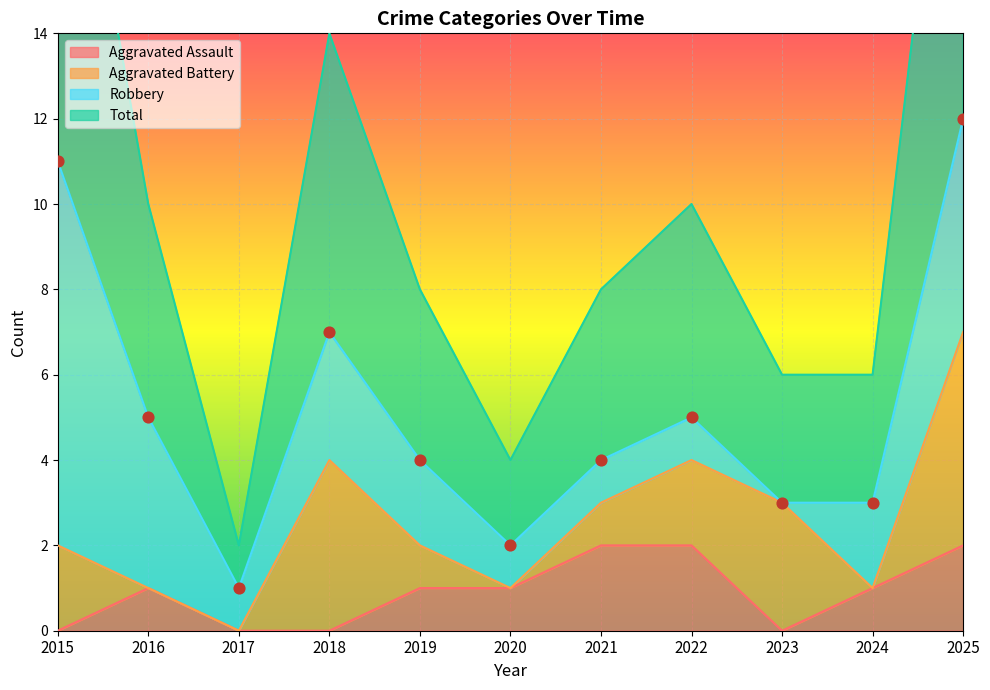

Which series contains the lowest Y value?

Aggravated Assault